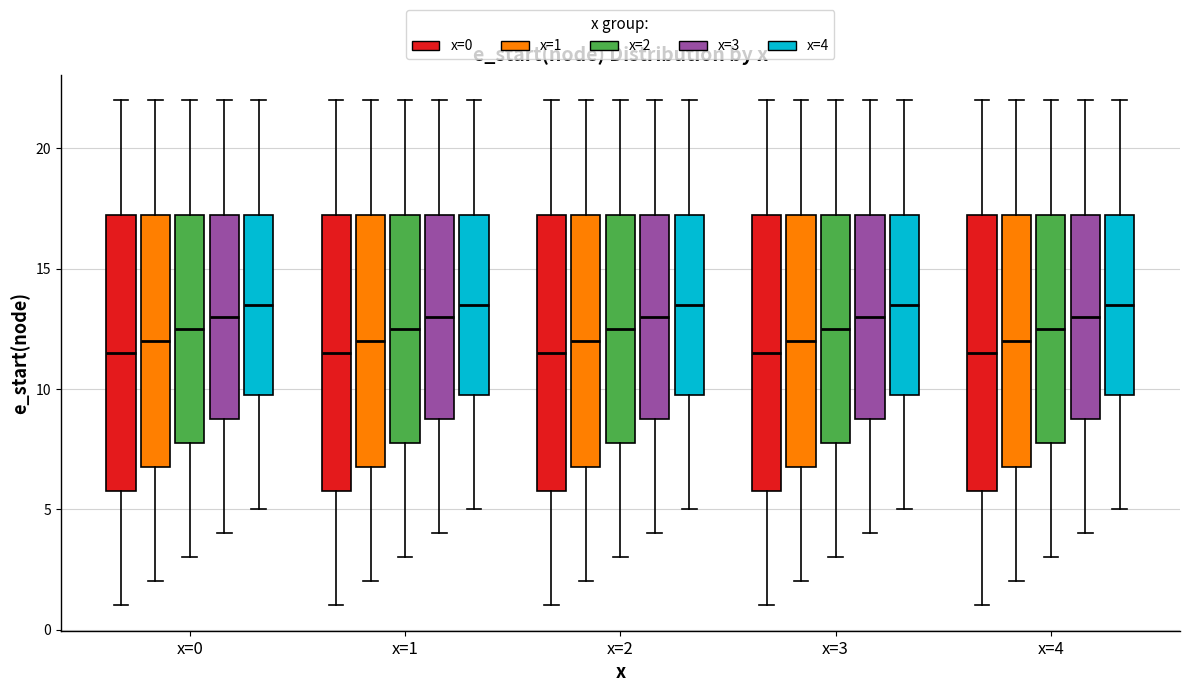

Reading left to right, transcribe this box plot: for each box, give where its median line is, the range the box spans, and where its two whiskers end, as read against the y-axis. The values are not printed on the chart, so give them approximately, as read against the axis.

x=0 (x=0): median 11.5, box 6.0 to 17.5, whiskers 1.0 to 22.0
x=0 (x=1): median 12.0, box 7.0 to 17.5, whiskers 2.0 to 22.0
x=0 (x=2): median 12.5, box 8.0 to 17.5, whiskers 3.0 to 22.0
x=0 (x=3): median 13.0, box 9.0 to 17.5, whiskers 4.0 to 22.0
x=0 (x=4): median 13.5, box 10.0 to 17.5, whiskers 5.0 to 22.0
x=1 (x=0): median 11.5, box 6.0 to 17.5, whiskers 1.0 to 22.0
x=1 (x=1): median 12.0, box 7.0 to 17.5, whiskers 2.0 to 22.0
x=1 (x=2): median 12.5, box 8.0 to 17.5, whiskers 3.0 to 22.0
x=1 (x=3): median 13.0, box 9.0 to 17.5, whiskers 4.0 to 22.0
x=1 (x=4): median 13.5, box 10.0 to 17.5, whiskers 5.0 to 22.0
x=2 (x=0): median 11.5, box 6.0 to 17.5, whiskers 1.0 to 22.0
x=2 (x=1): median 12.0, box 7.0 to 17.5, whiskers 2.0 to 22.0
x=2 (x=2): median 12.5, box 8.0 to 17.5, whiskers 3.0 to 22.0
x=2 (x=3): median 13.0, box 9.0 to 17.5, whiskers 4.0 to 22.0
x=2 (x=4): median 13.5, box 10.0 to 17.5, whiskers 5.0 to 22.0
x=3 (x=0): median 11.5, box 6.0 to 17.5, whiskers 1.0 to 22.0
x=3 (x=1): median 12.0, box 7.0 to 17.5, whiskers 2.0 to 22.0
x=3 (x=2): median 12.5, box 8.0 to 17.5, whiskers 3.0 to 22.0
x=3 (x=3): median 13.0, box 9.0 to 17.5, whiskers 4.0 to 22.0
x=3 (x=4): median 13.5, box 10.0 to 17.5, whiskers 5.0 to 22.0
x=4 (x=0): median 11.5, box 6.0 to 17.5, whiskers 1.0 to 22.0
x=4 (x=1): median 12.0, box 7.0 to 17.5, whiskers 2.0 to 22.0
x=4 (x=2): median 12.5, box 8.0 to 17.5, whiskers 3.0 to 22.0
x=4 (x=3): median 13.0, box 9.0 to 17.5, whiskers 4.0 to 22.0
x=4 (x=4): median 13.5, box 10.0 to 17.5, whiskers 5.0 to 22.0